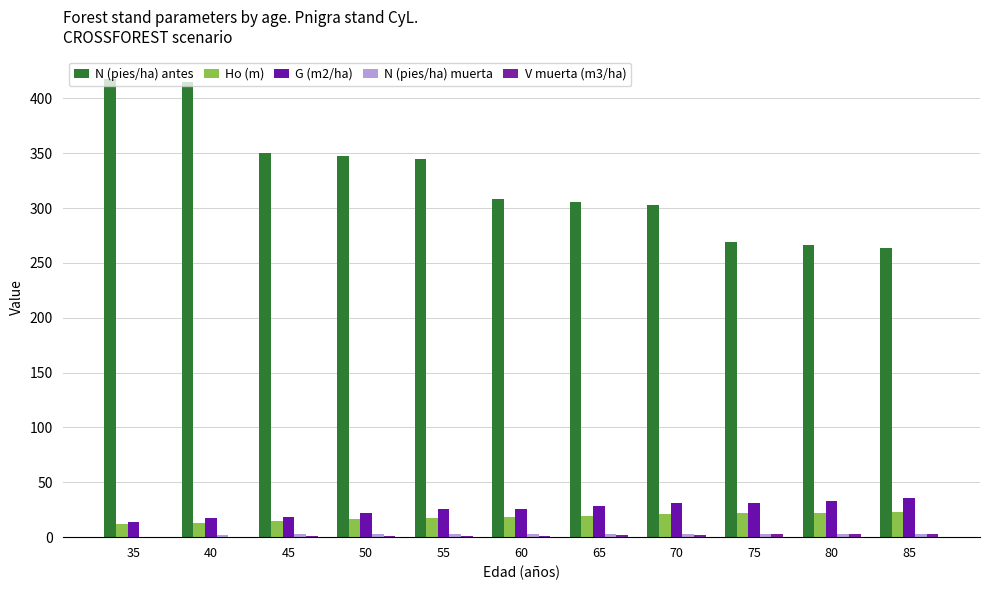

How many series are shown in this chart?

5